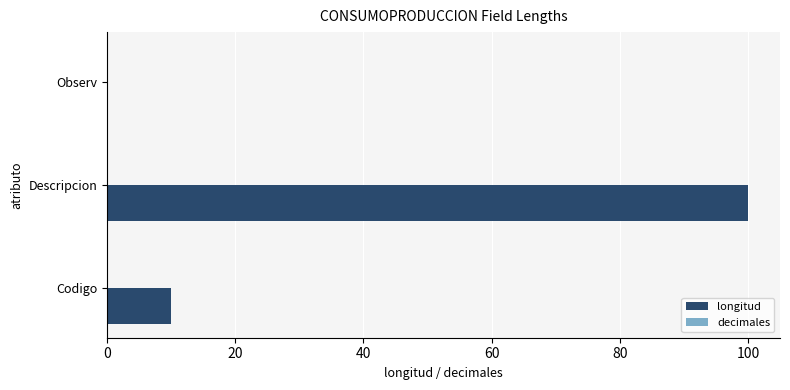

How many series are shown in this chart?

1